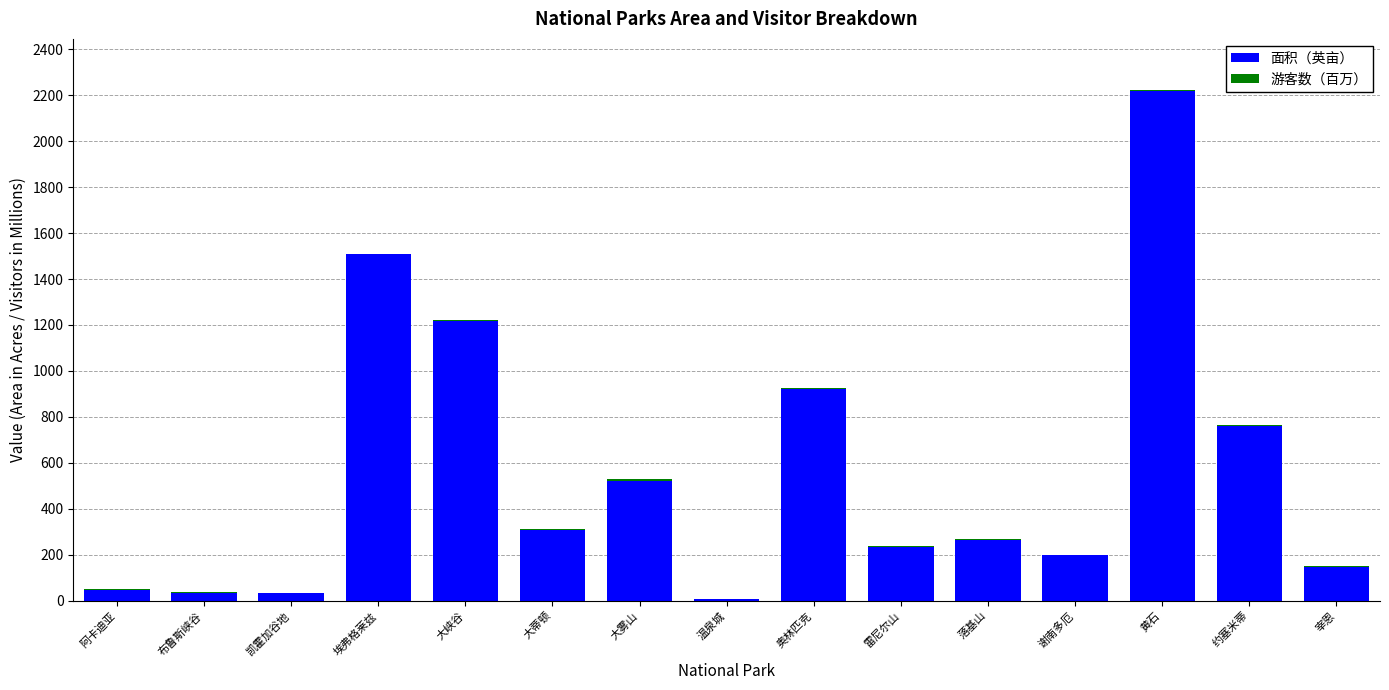

At which label is 面积（英亩） closest to 1112?

大峡谷